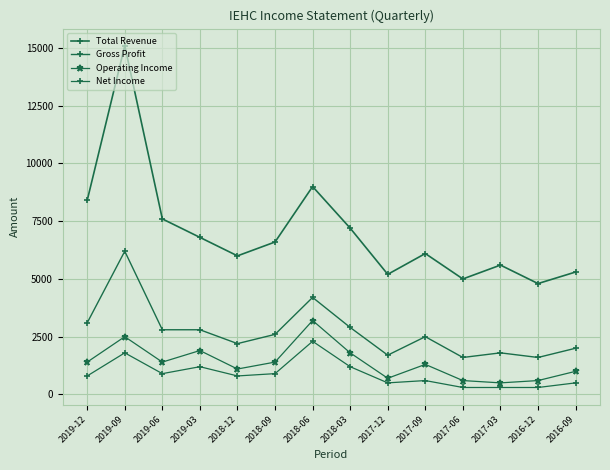

At which label does Net Income reach its minimum?

2017-06